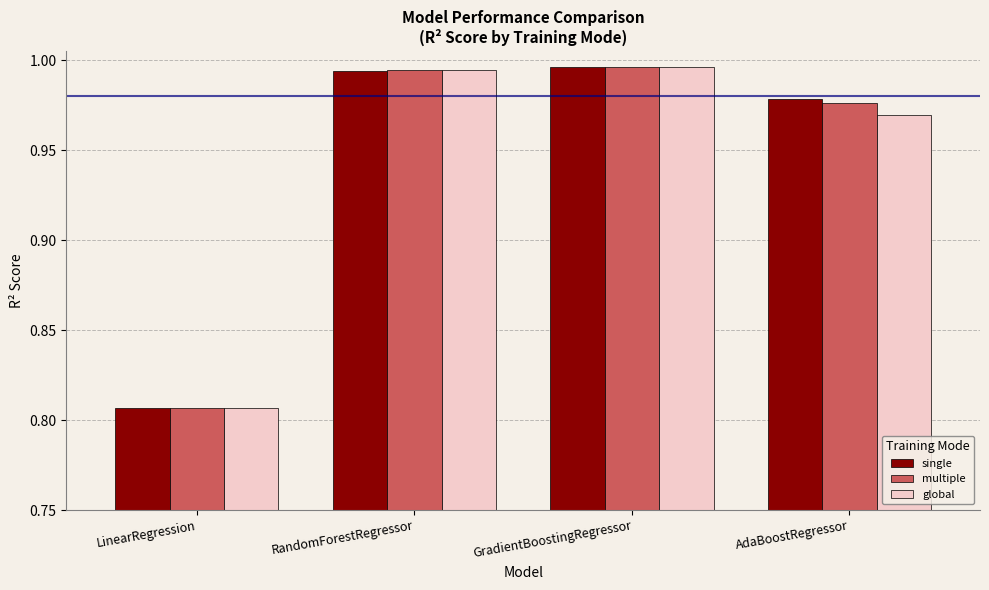

Which series has the largest range (max minus min)?

global